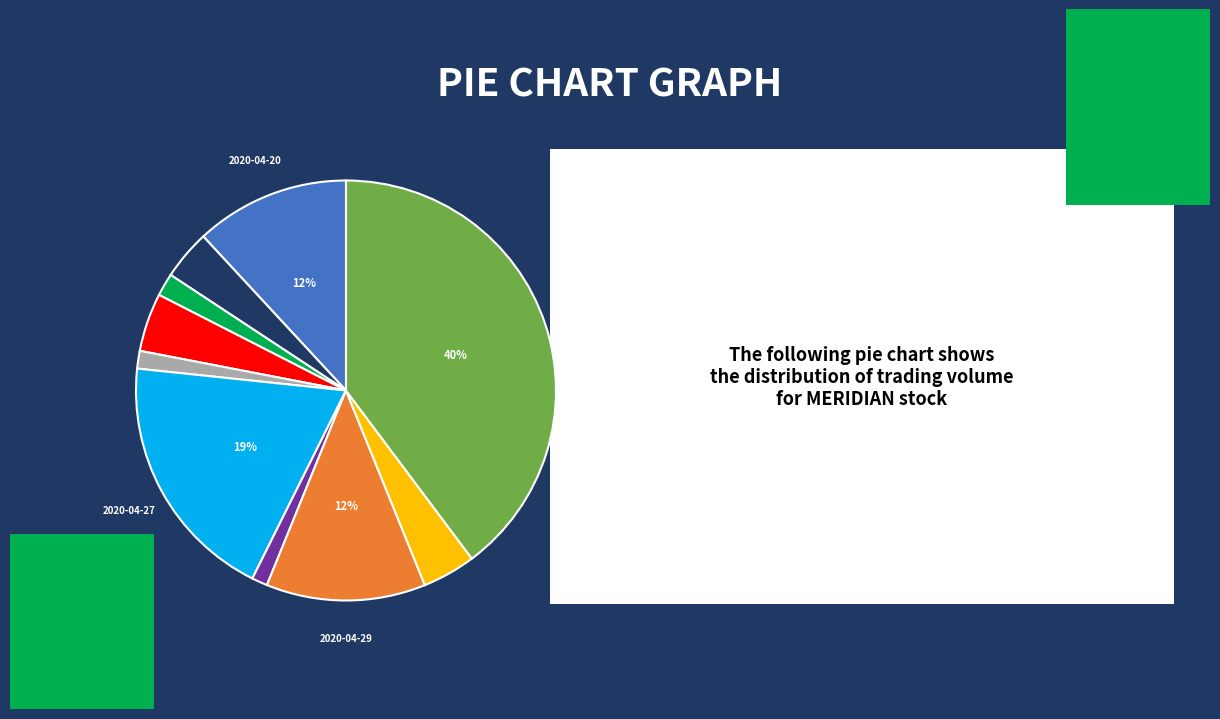

To the nearest percent, what is the average slice percentage?

10%